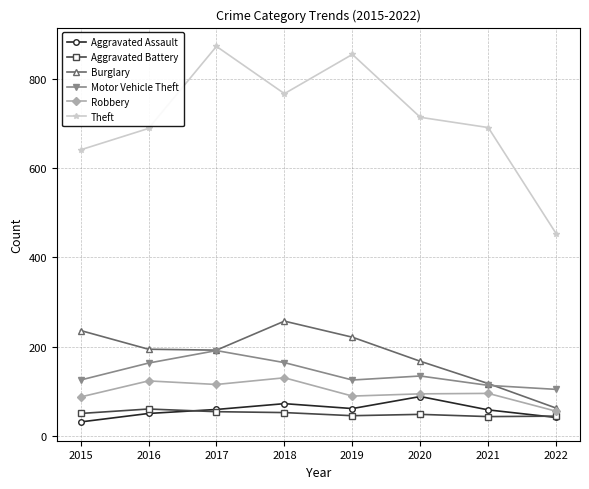

True or false: Theft and Aggravated Battery intersect in this chart.

False